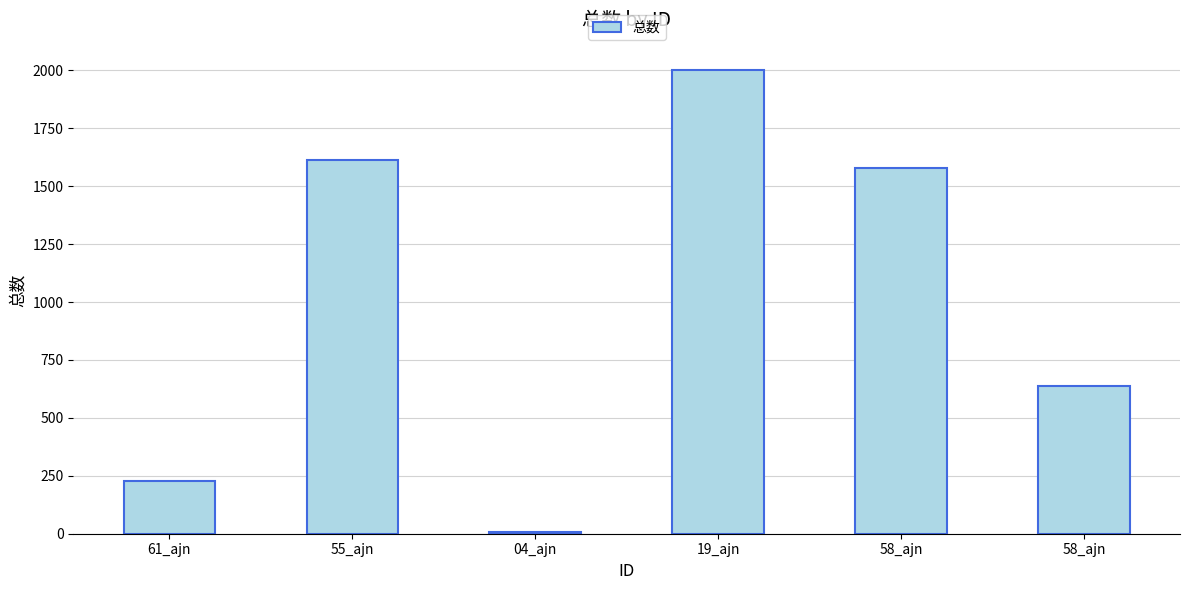

At which label is the value closest to 1003?

58_ajn